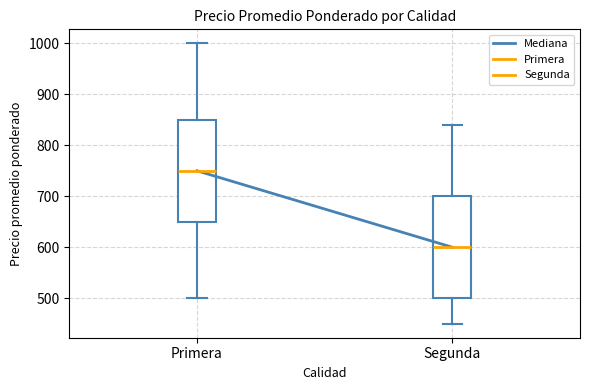

Reading left to right, transcribe this box plot: for each box, give where its median line is, the range the box spans, and where its two whiskers end, as read against the y-axis. The values are not printed on the chart, so give them approximately, as read against the axis.

Primera: median 750, box 650 to 850, whiskers 500 to 1000
Segunda: median 600, box 500 to 700, whiskers 450 to 840